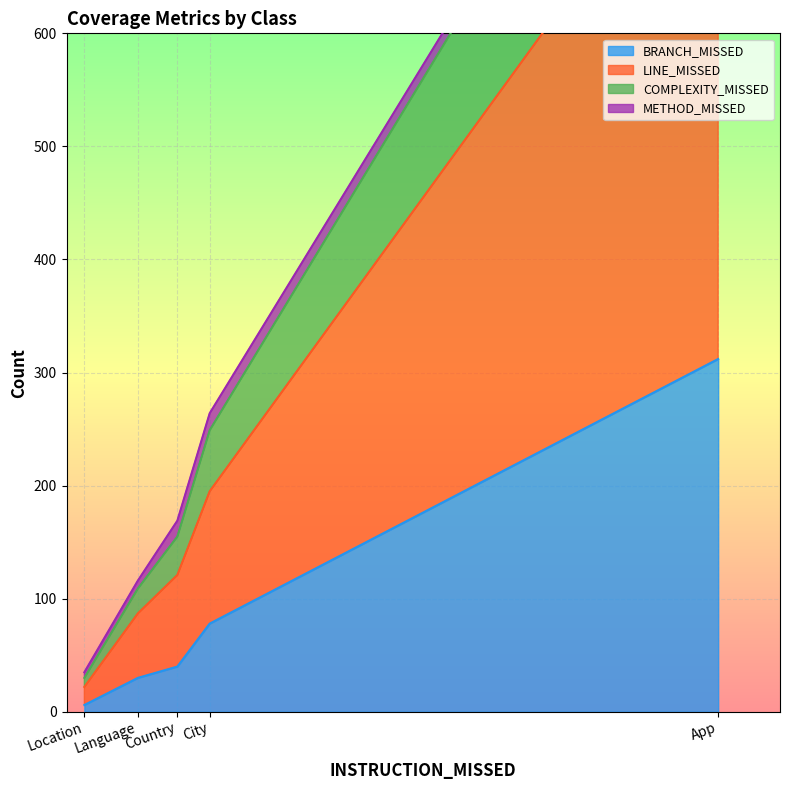

True or false: BRANCH_MISSED has a value of 40 at Country.

True